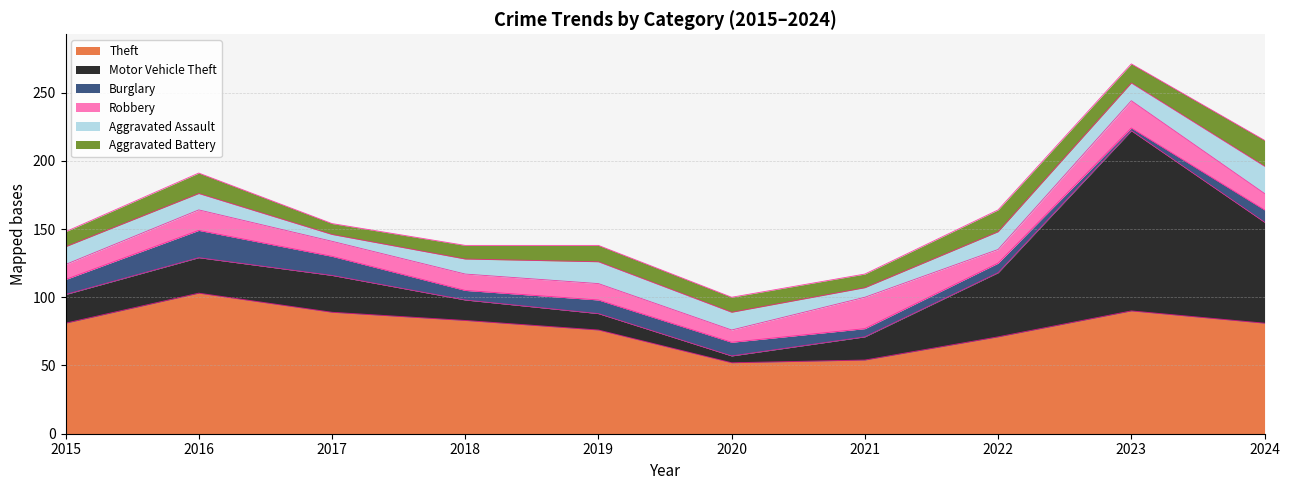

What is the total value across all series at 2022?

164